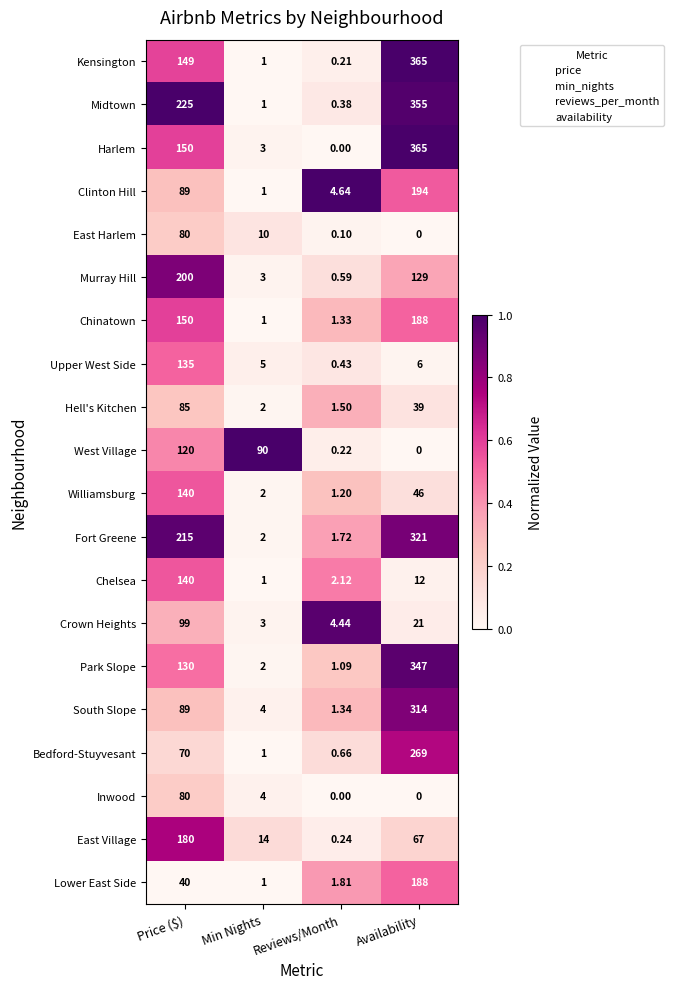

Which category has the highest value across all series?

Availability